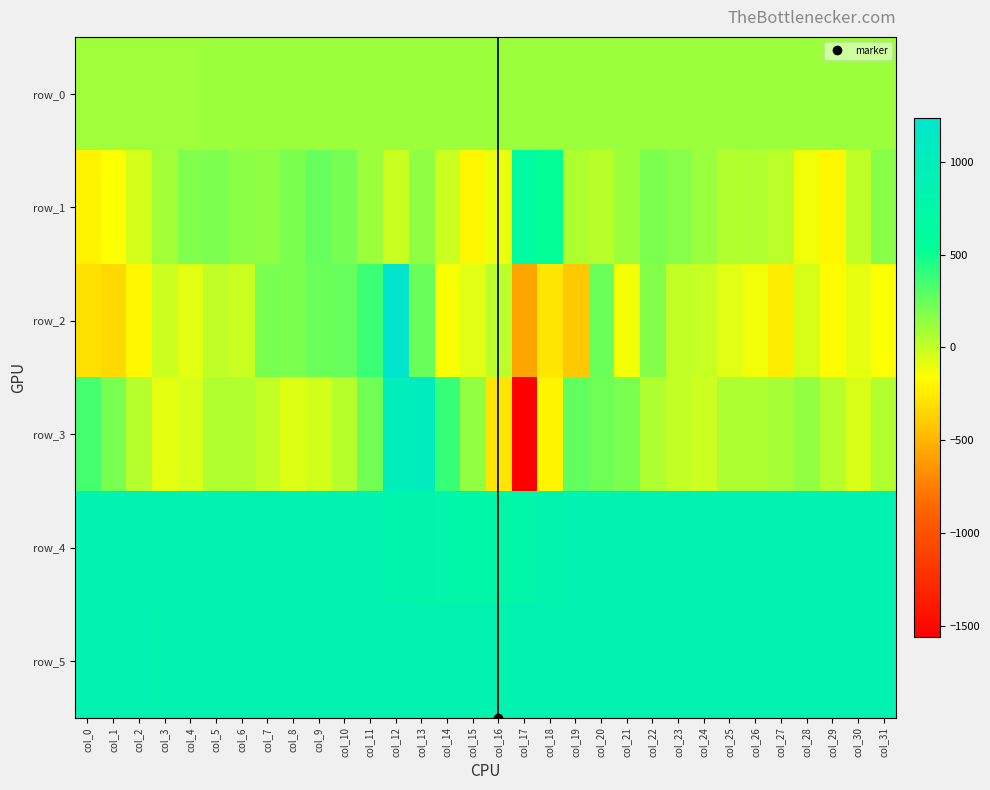

What is the spread (max minus min) of values at col_14?

990.0